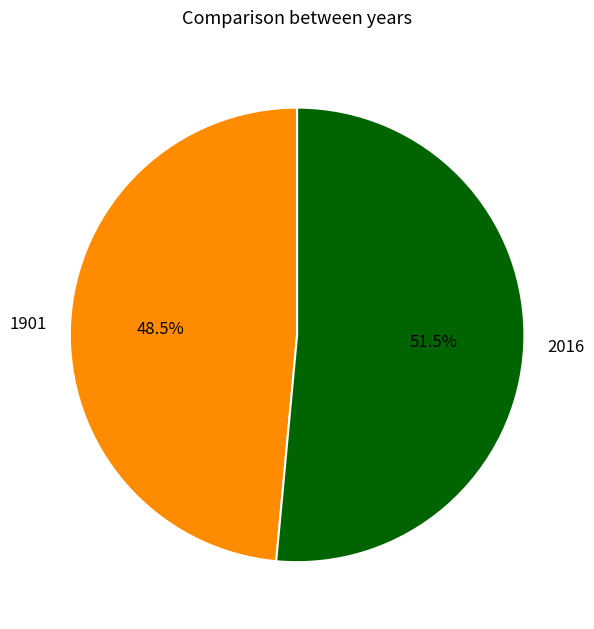

Does any single category account for the majority?

Yes